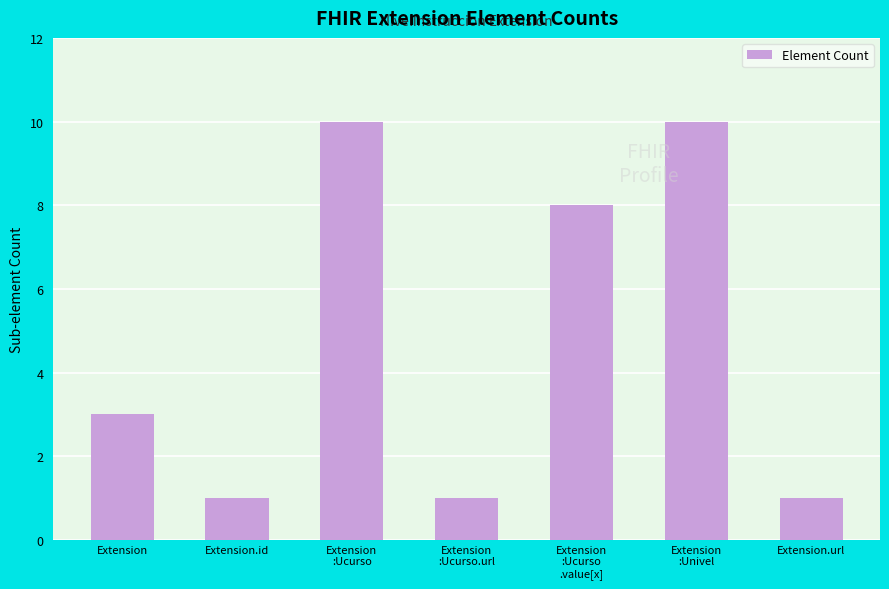

What is the average value?

5